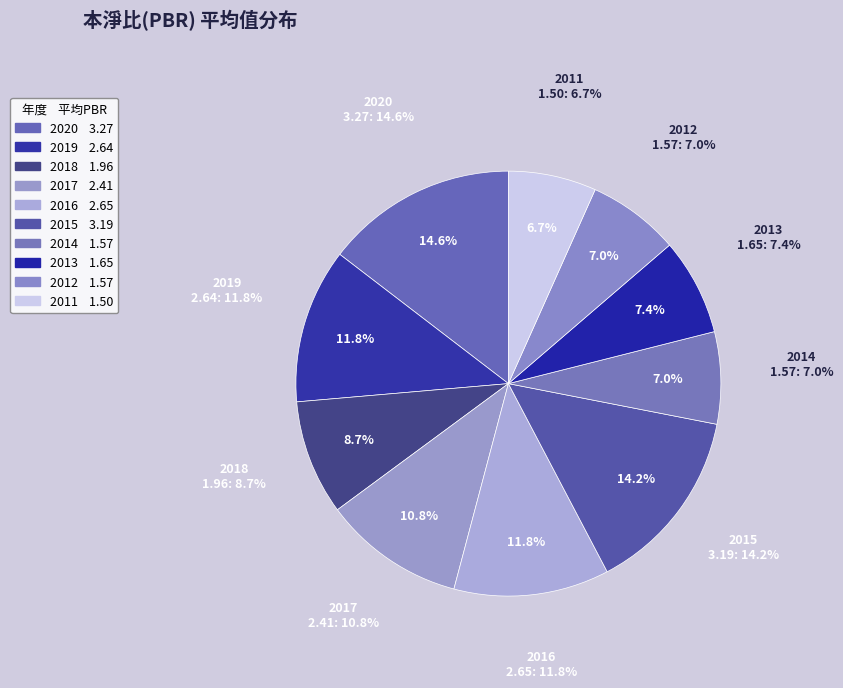

To the nearest percent, what is the average slice percentage?

10%